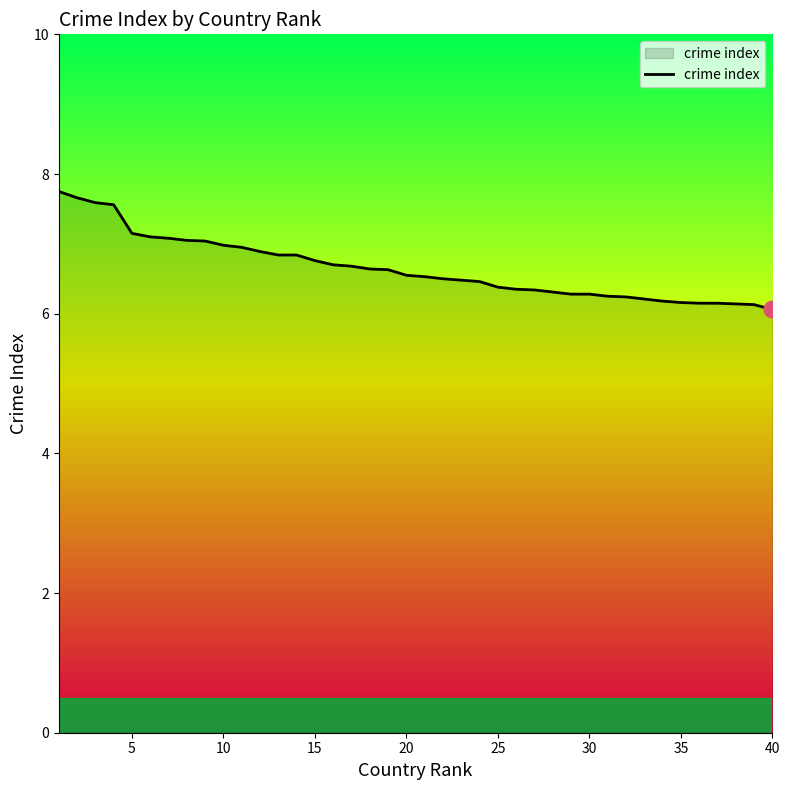

What is the smallest value displayed?

6.1